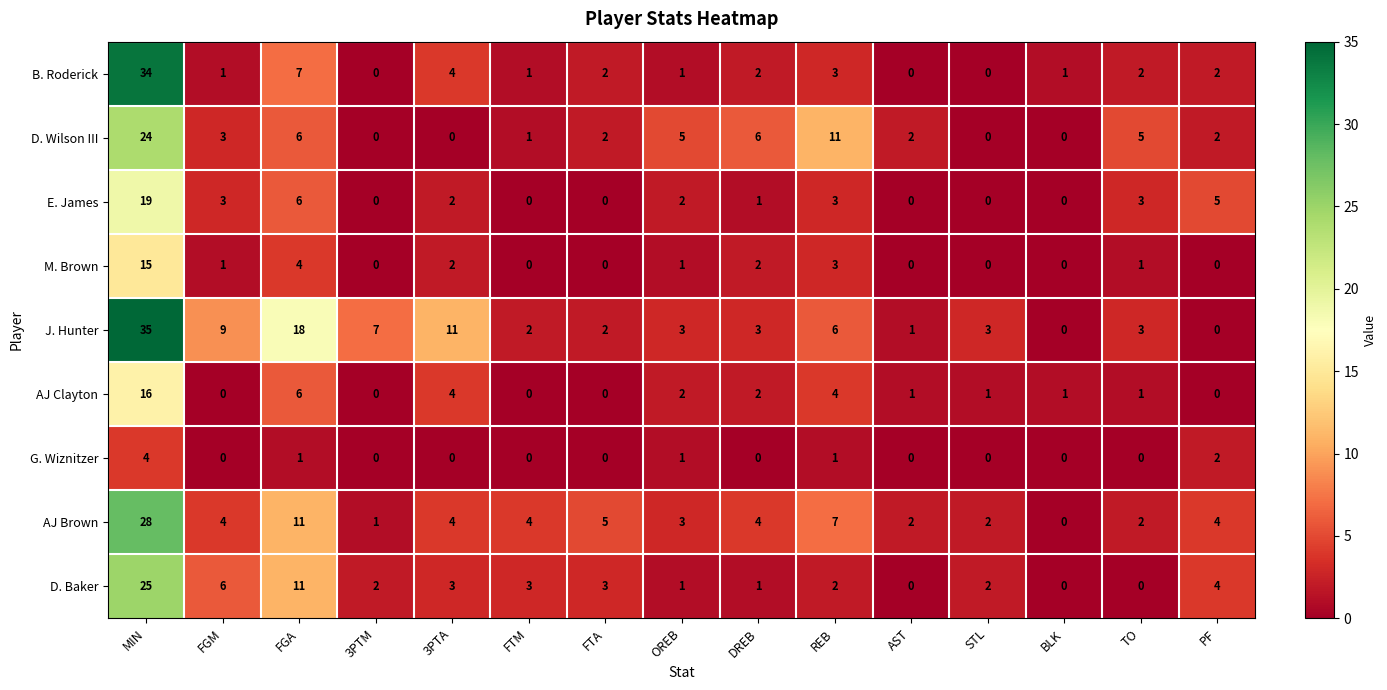

What is the greatest value displayed?

35